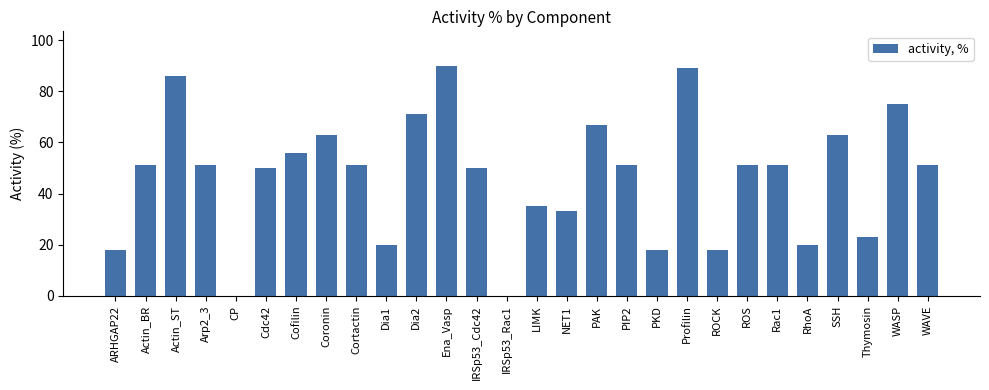

The chart shows a value of 33 at Cortactin. True or false?

False